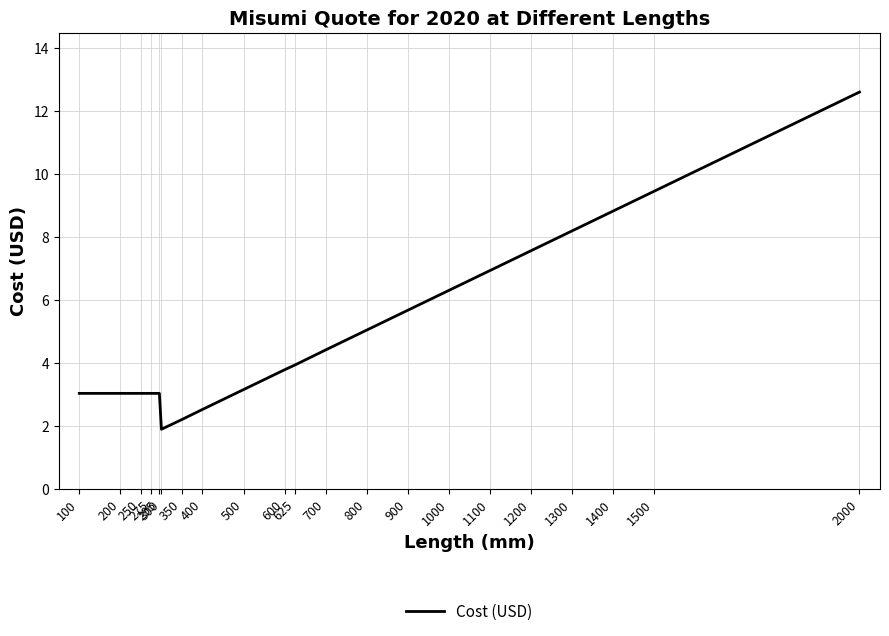

What is the greatest value displayed?

12.6